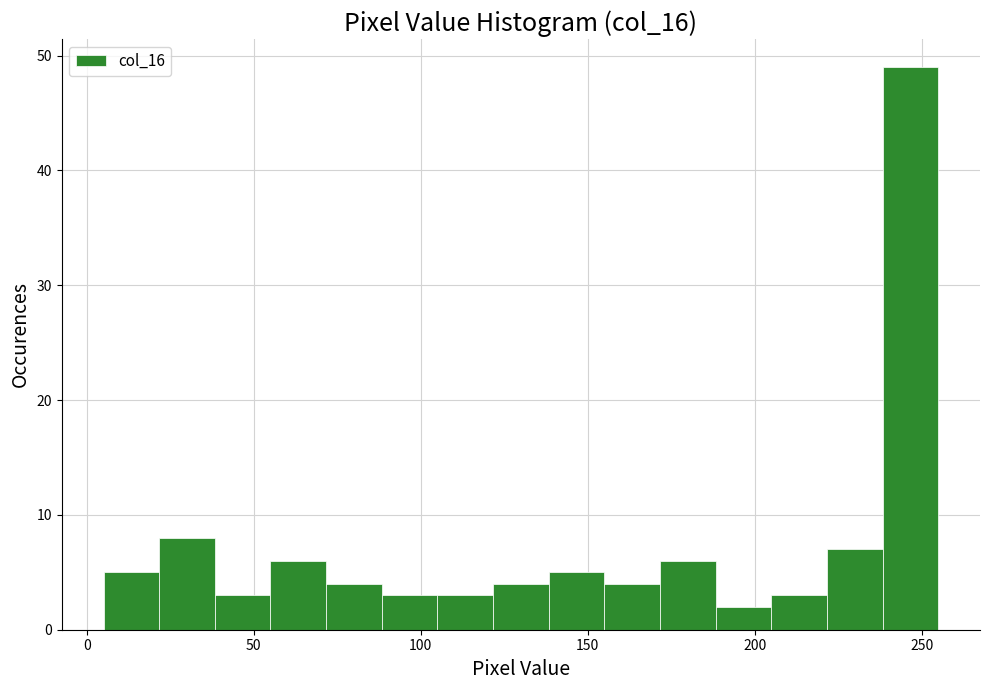

Around what value on the x-axis is the tallest bar? Give the approximate position of its centre, as read against the axis.

245